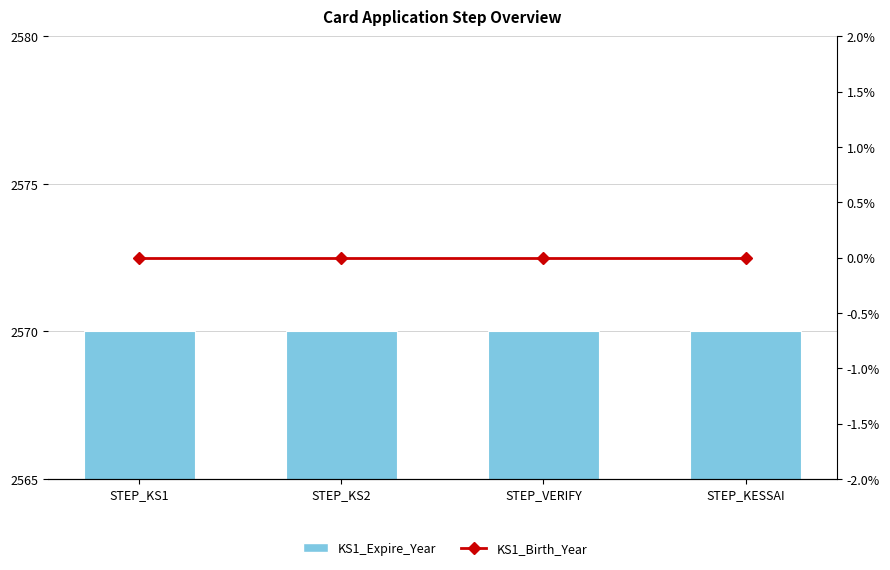

At STEP_KS2, list the series in order from largest to smallest.

KS1_Expire_Year, KS1_Birth_Year